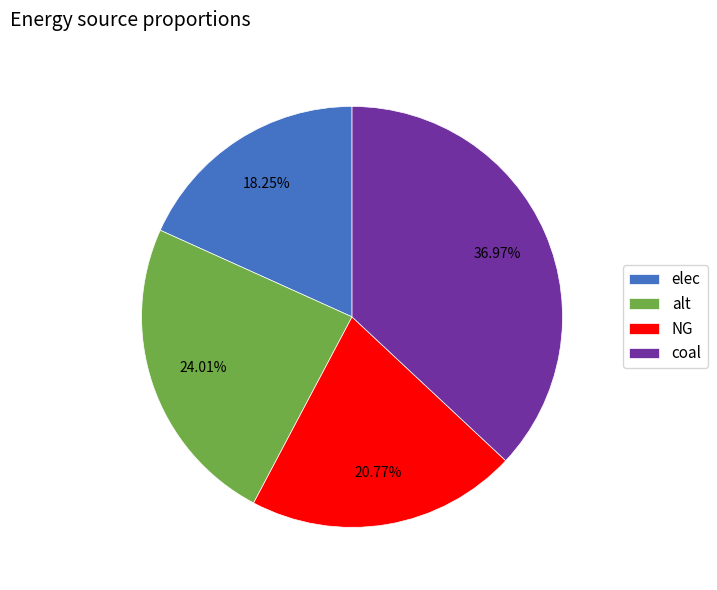

What percentage is the elec slice, to the nearest percent?

18%